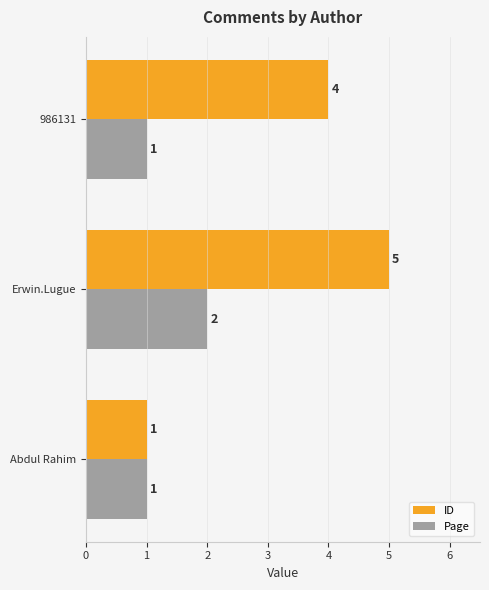

How many series are shown in this chart?

2